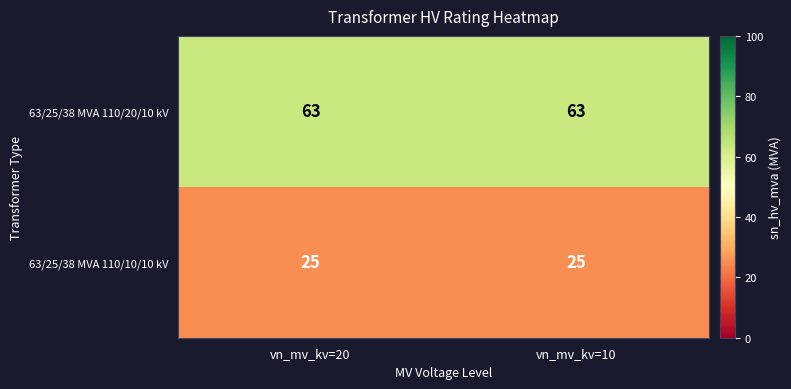

Reading right to left, extract all data points from this chart.

63/25/38 MVA 110/20/10 kV: 63	63
63/25/38 MVA 110/10/10 kV: 25	25